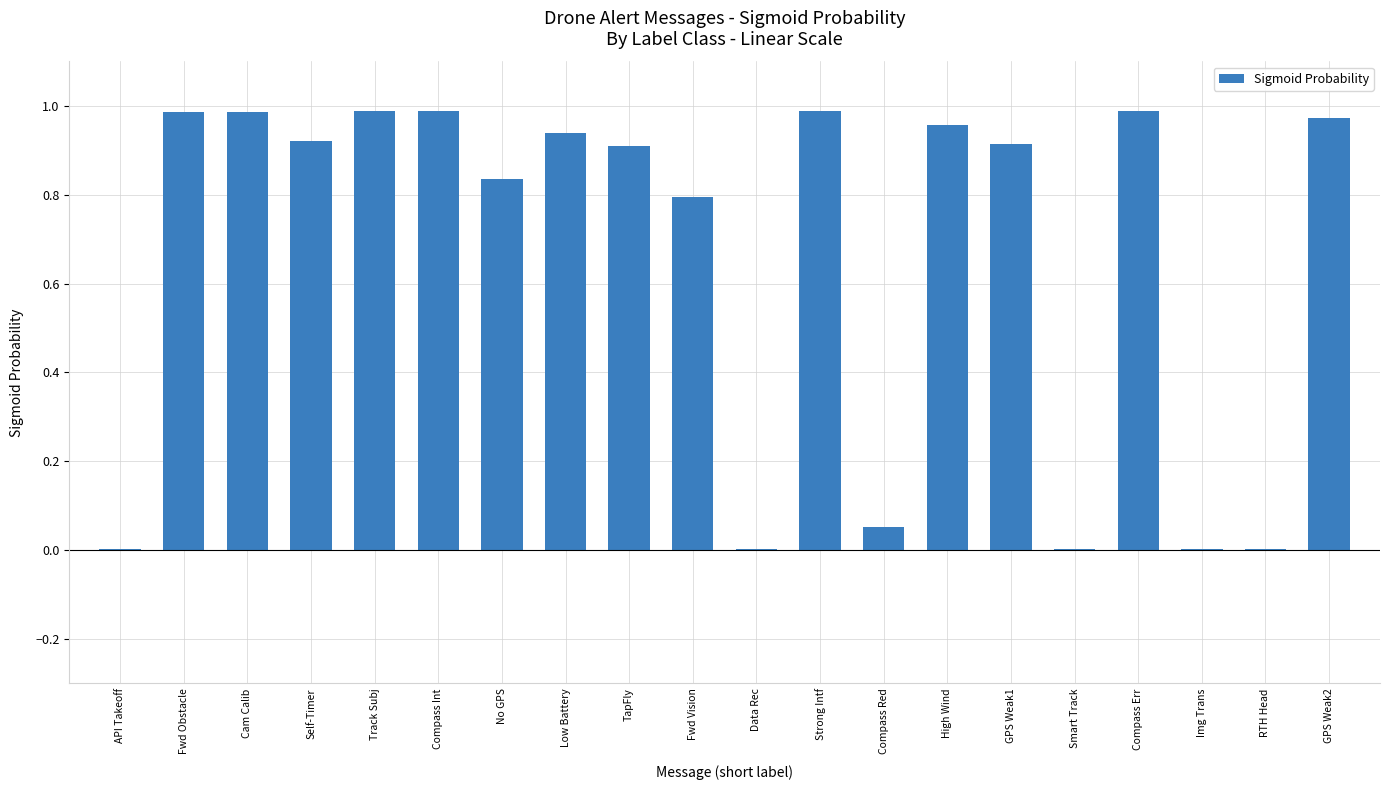

Is it true that the value at Img Trans is 0.0?

True